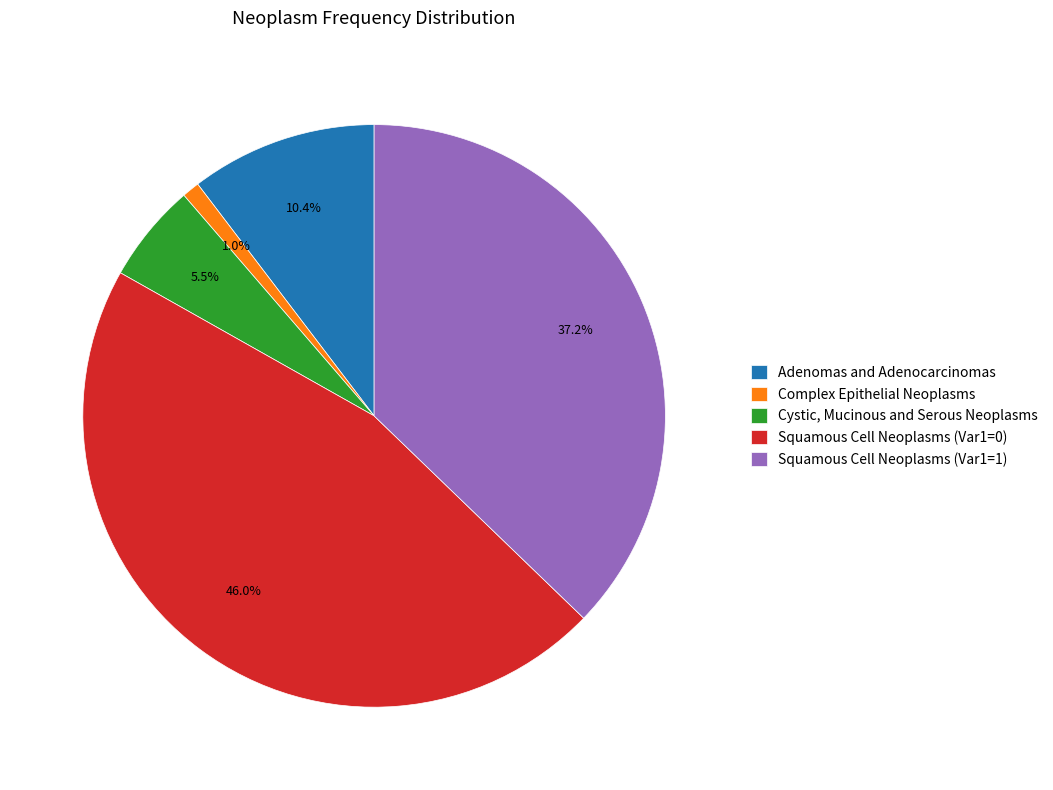

Does Adenomas and Adenocarcinomas represent more than half of the total?

No